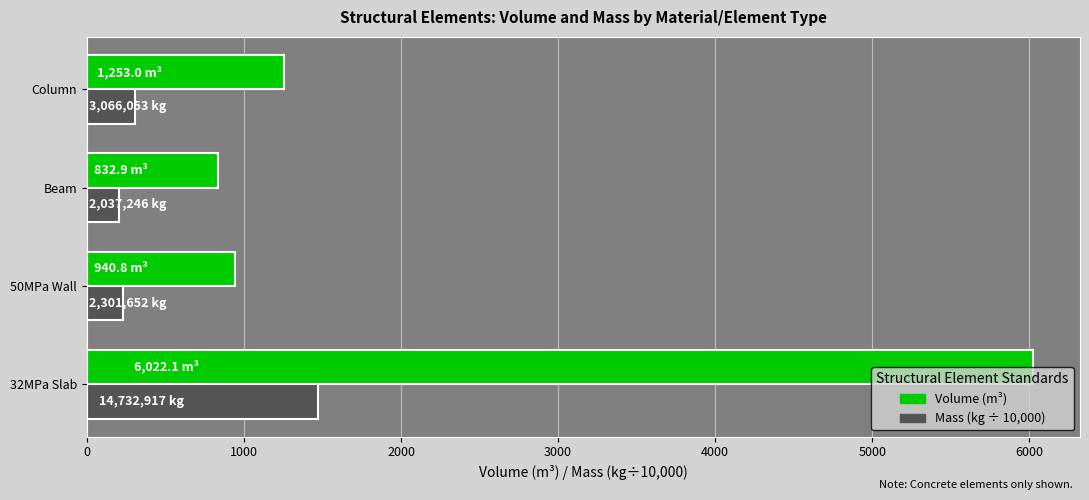

At which category is the sum across all series the highest?

32MPa Slab